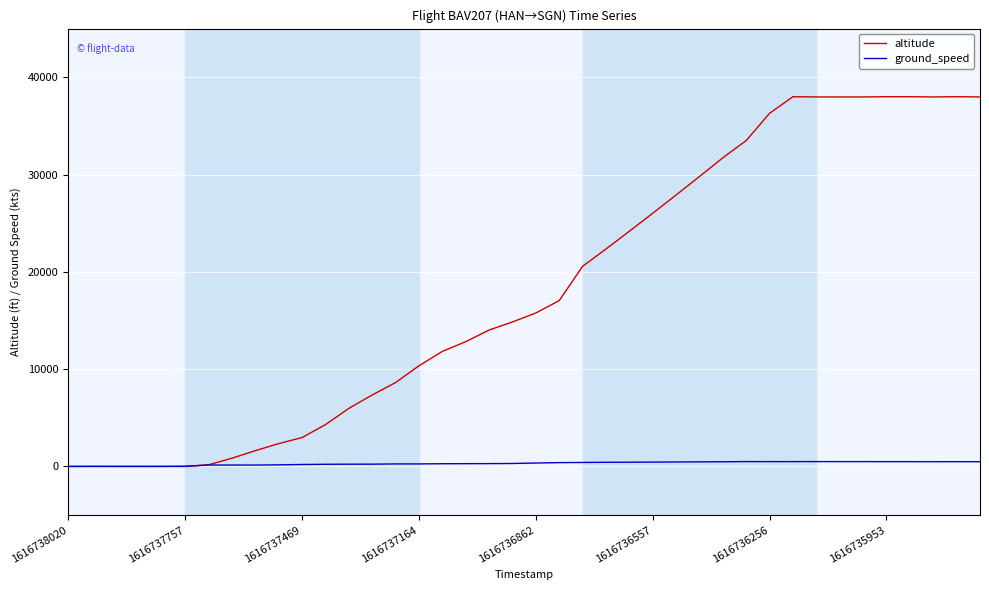

Which series has the largest total across all categories?

altitude